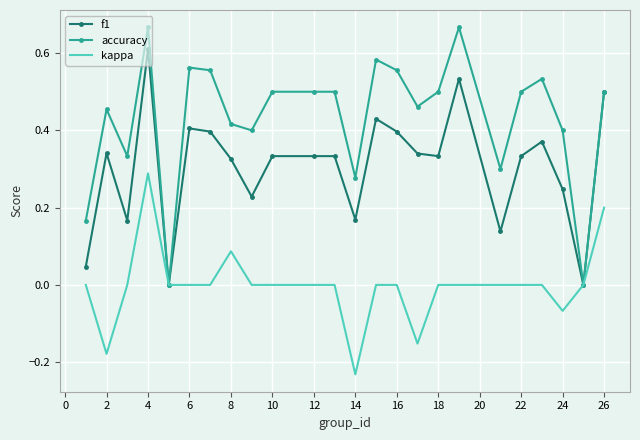

Which series has the largest range (max minus min)?

accuracy